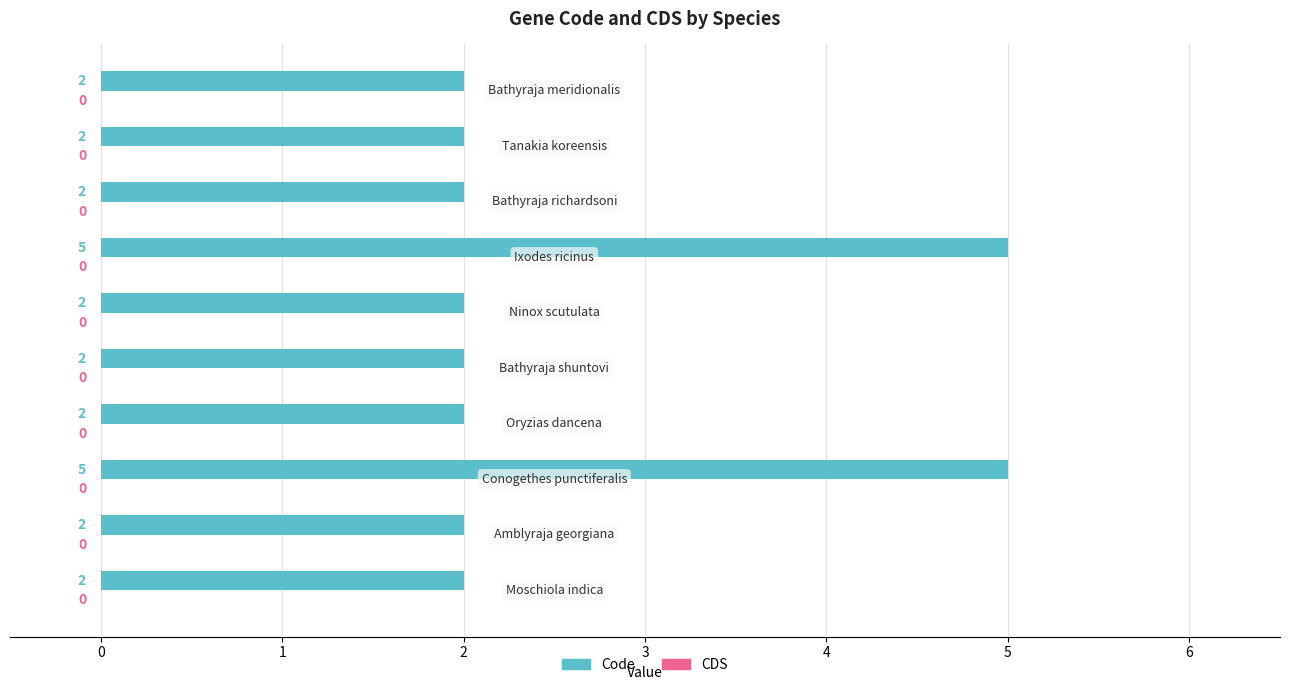

How many values are between 2 and 3?

8